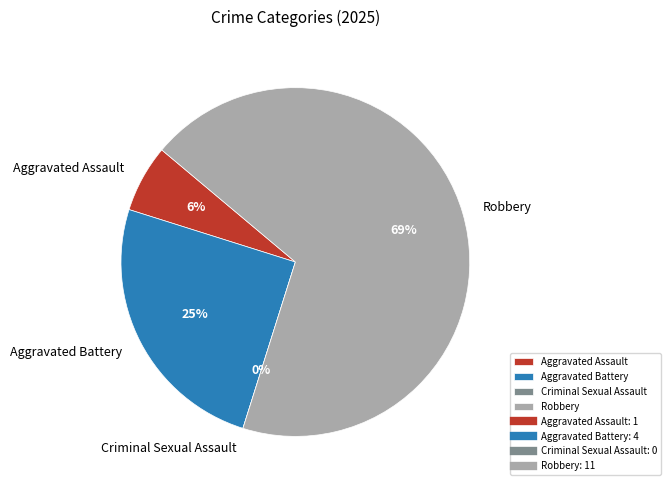

What percentage is the Aggravated Battery slice, to the nearest percent?

25%